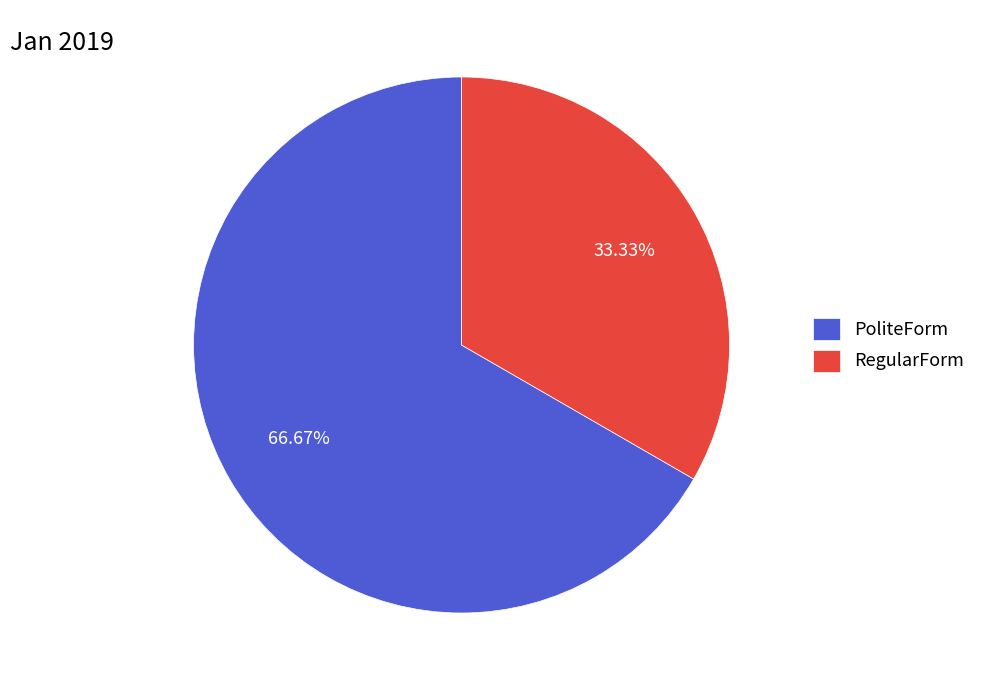

Which category accounts for the majority?

PoliteForm